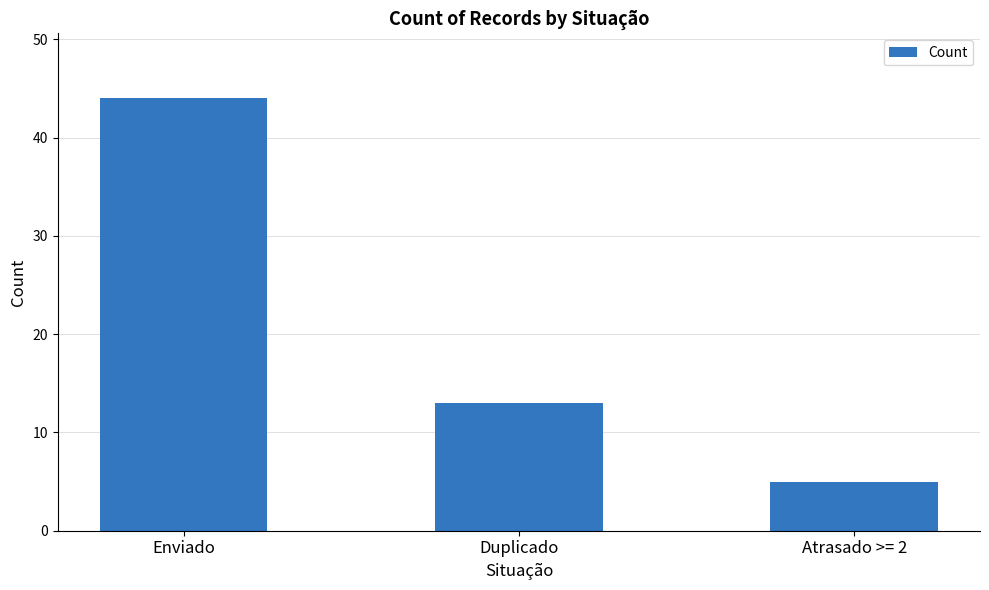

What is the label of the 2nd bar from the right?

Duplicado